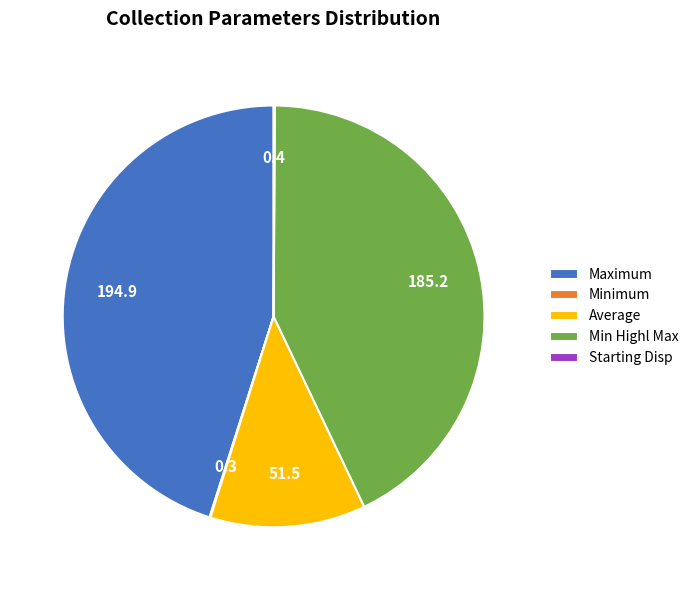

Is there a majority slice in this chart?

No